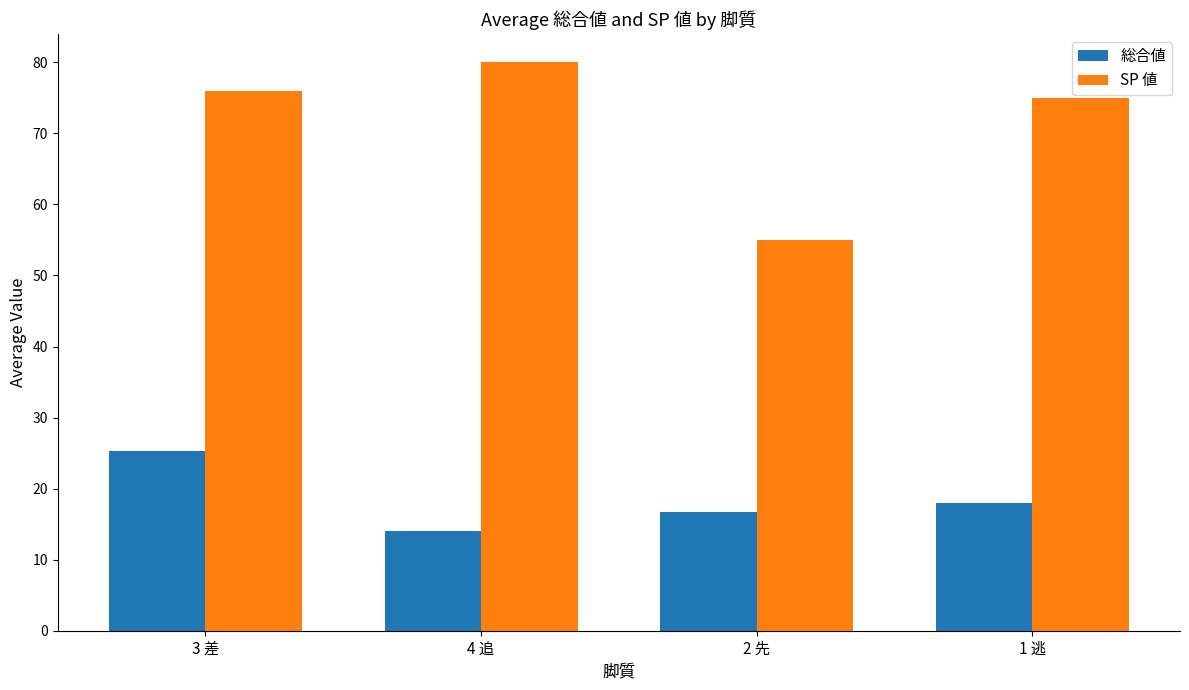

What is the minimum value for SP 値?

55.0